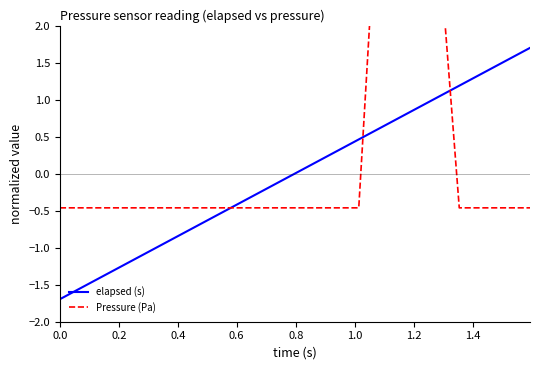

Is it true that Pressure (Pa) equals 2.9 at 31?

False